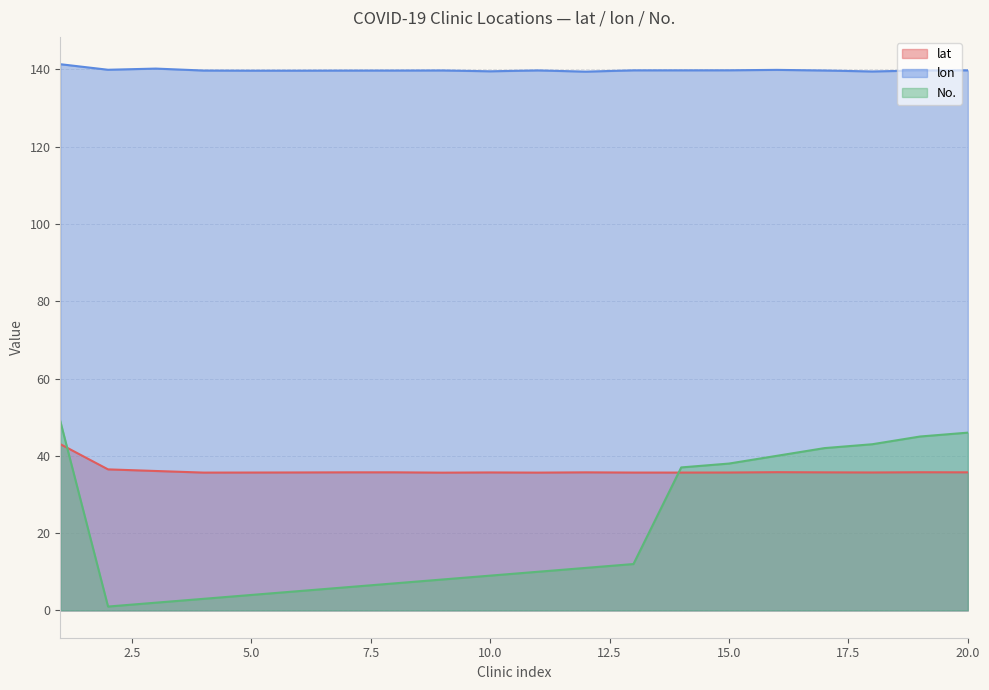

True or false: lon and lat intersect in this chart.

False